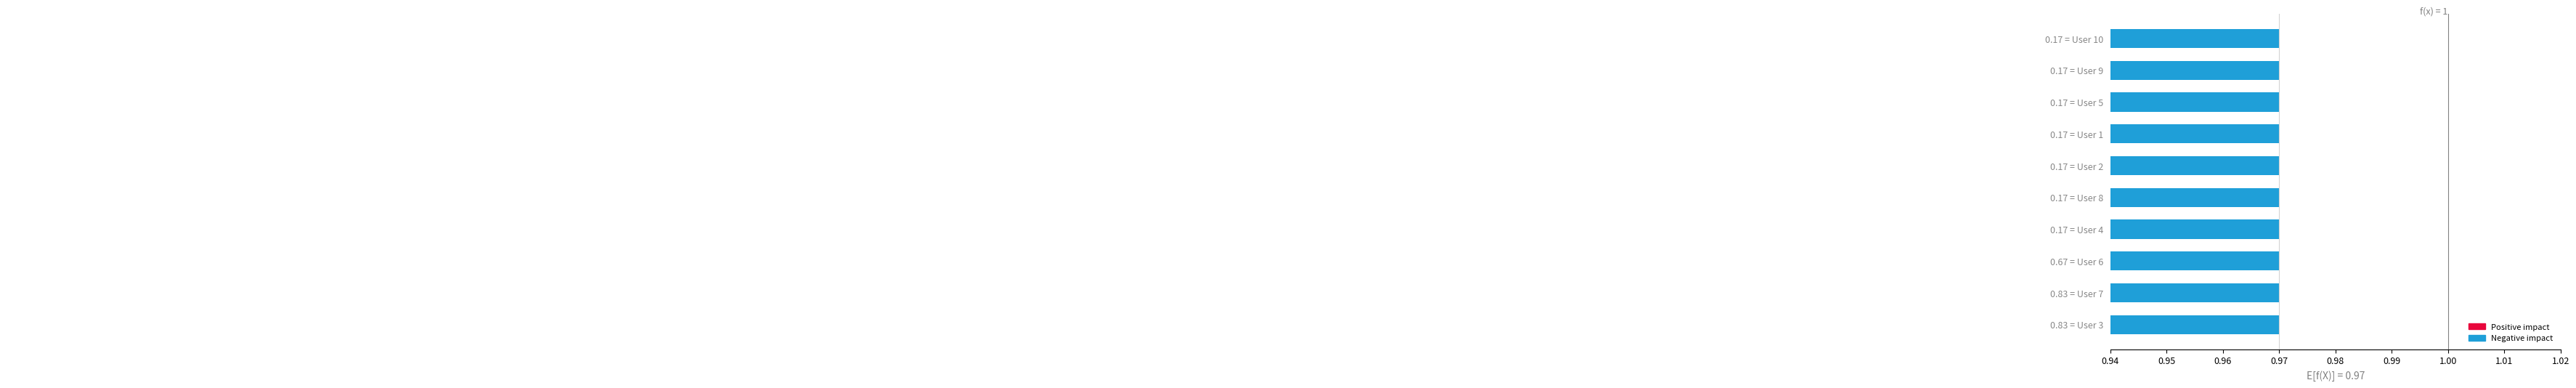

Between User 7 and User 5, which is larger?

User 5